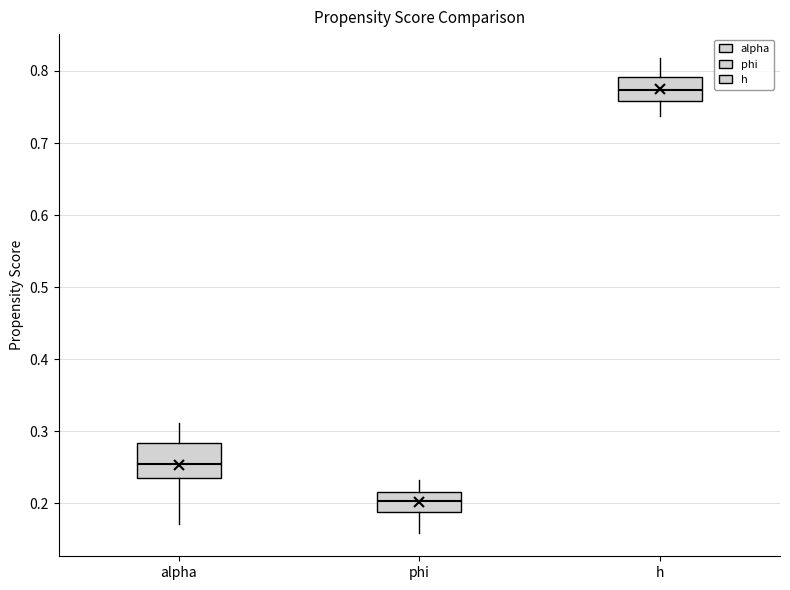

Comparing the boxes themselves (not the whiskers), which one is the tallest?

alpha